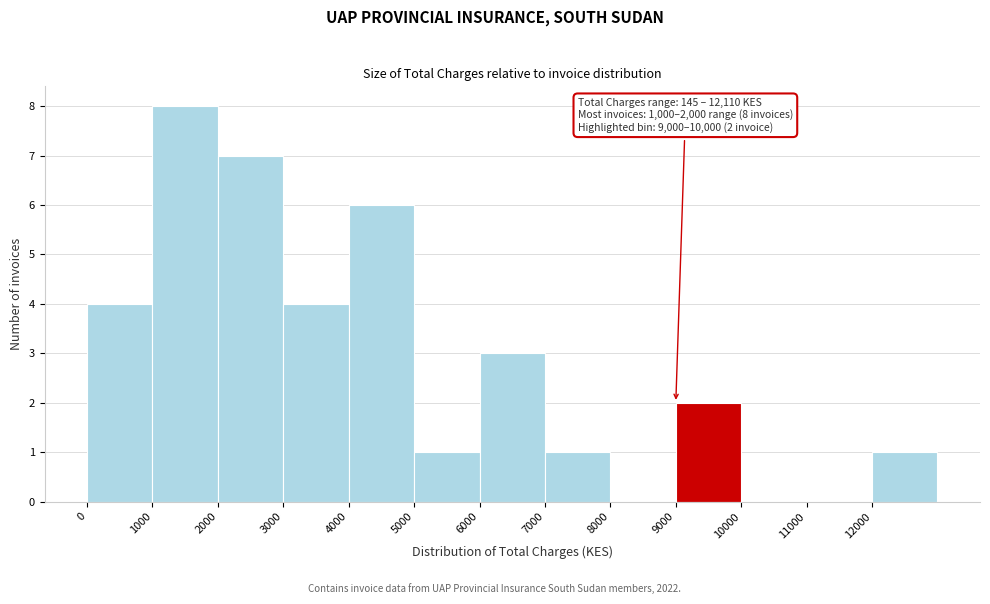

Over which range of the x-axis is the bar tallest?

1000 to 2000